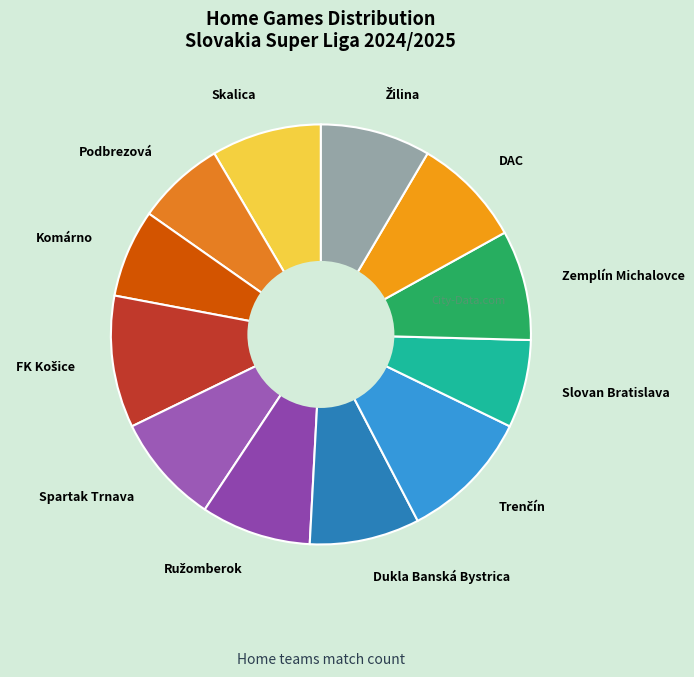

Does Dukla Banská Bystrica account for over 50% of the chart?

No